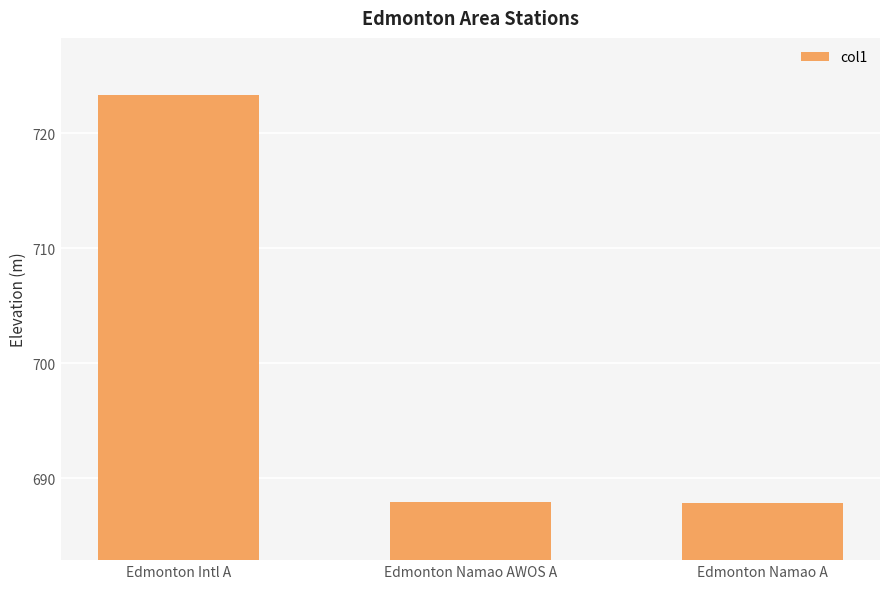

The value at Edmonton Namao AWOS A is 687.9. True or false?

True